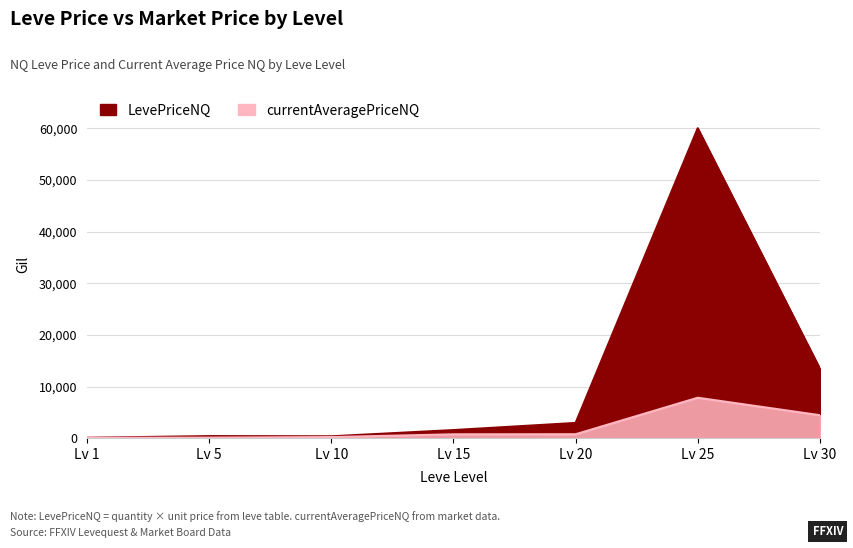

Is it true that LevePriceNQ equals 412.5 at Lv 10?

True